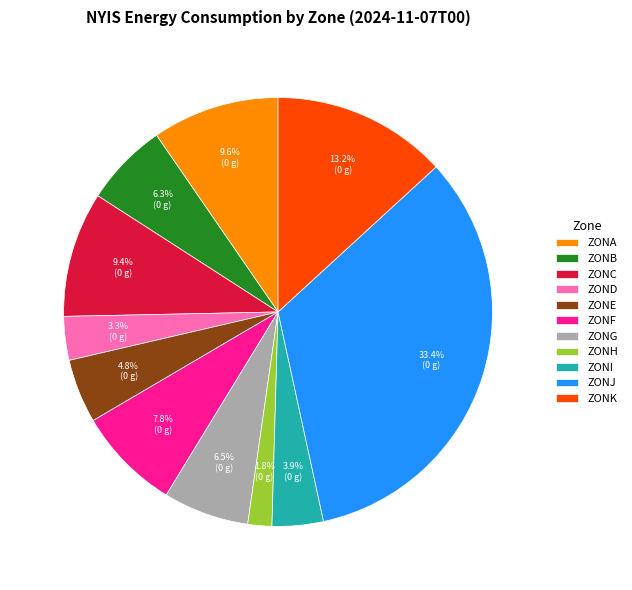

Is there any slice that represents more than half of the pie?

No